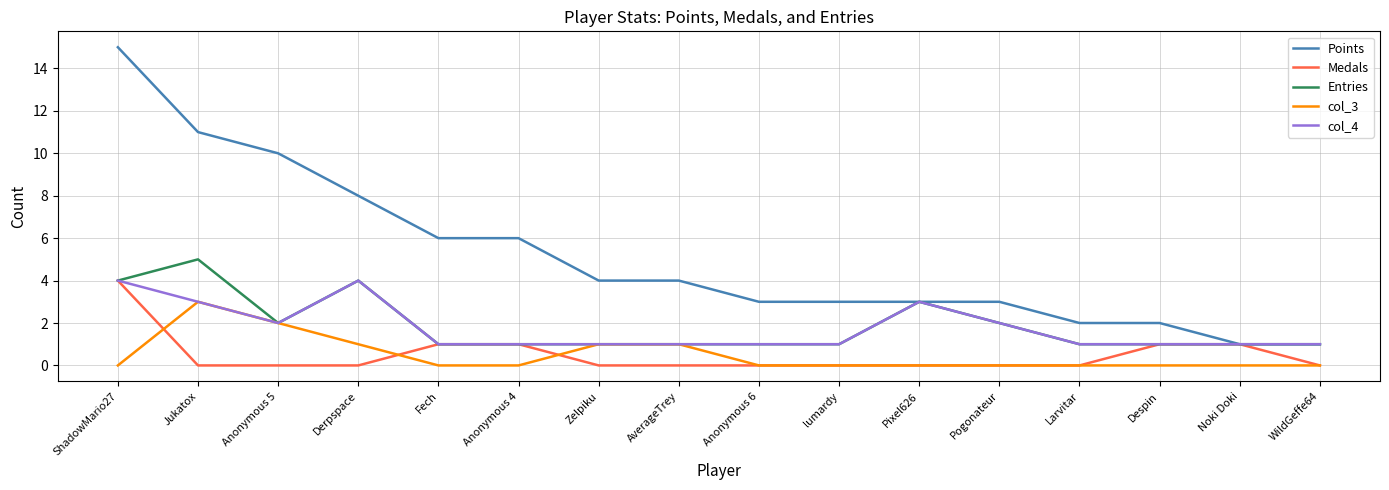

Read the Entries value at Jukatox.

5